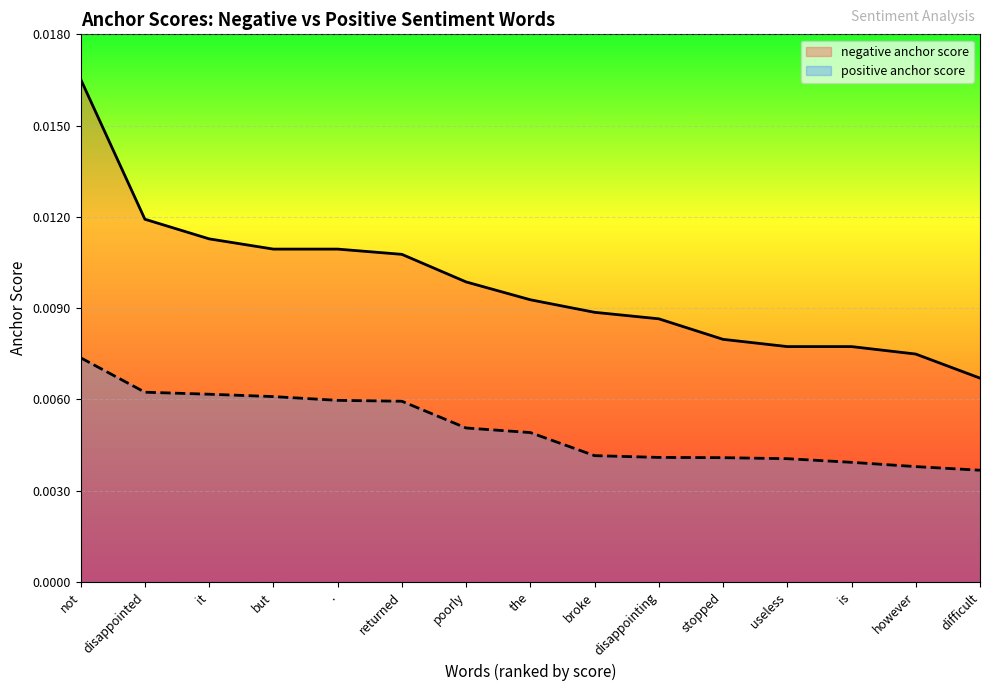

What is the label of the 14th point from the left?

however